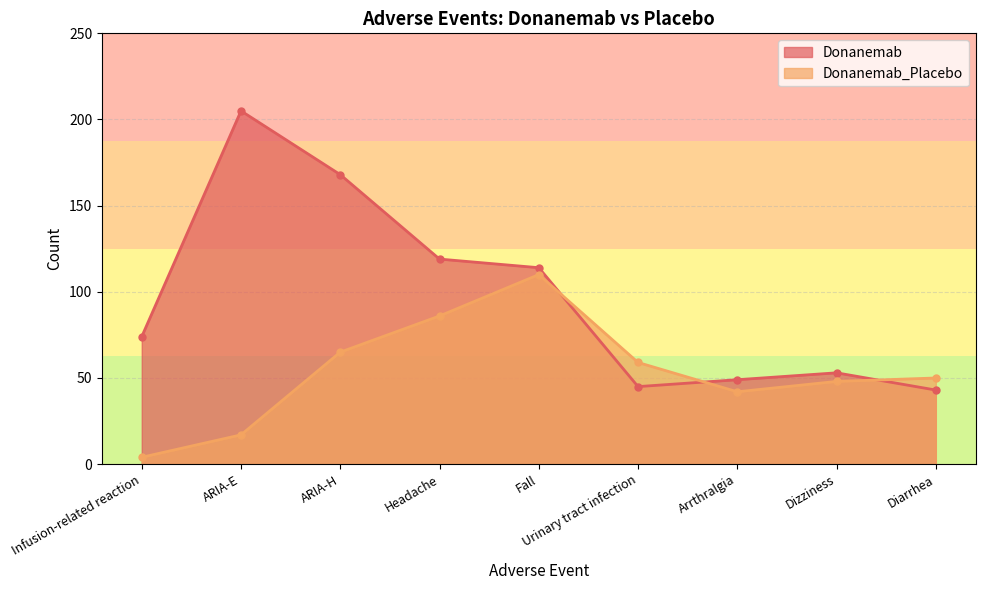

How many interior local valleys does the Donanemab_Placebo series have?

1